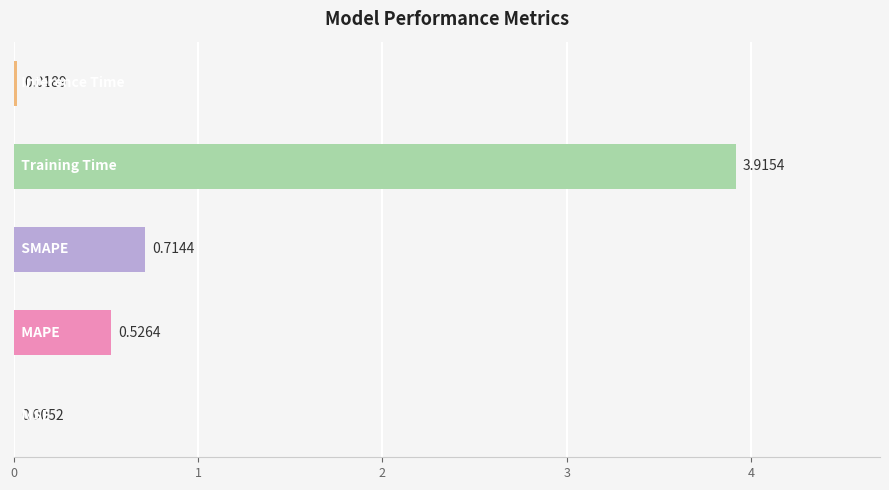

What is the sum of all values?

5.2